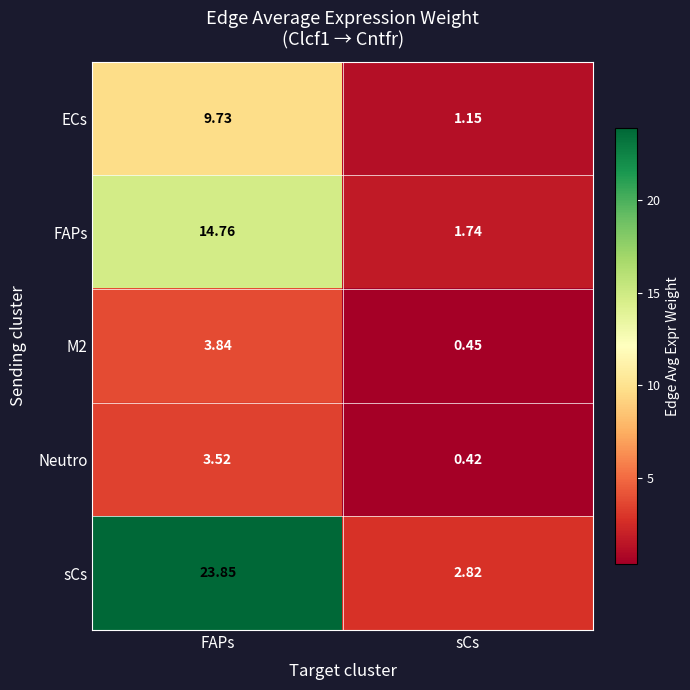

At which category does the chart reach its minimum across all series?

sCs